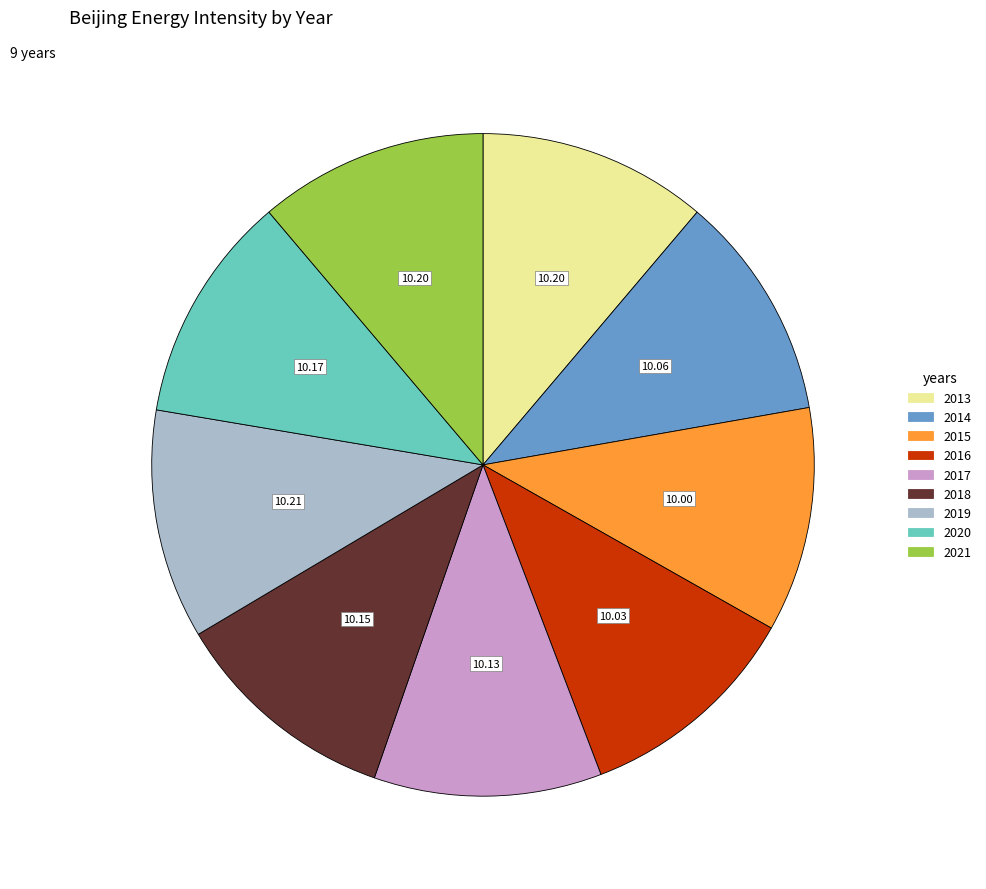

Approximately how many times larger is the value at 2013 compared to 2019?

1.0